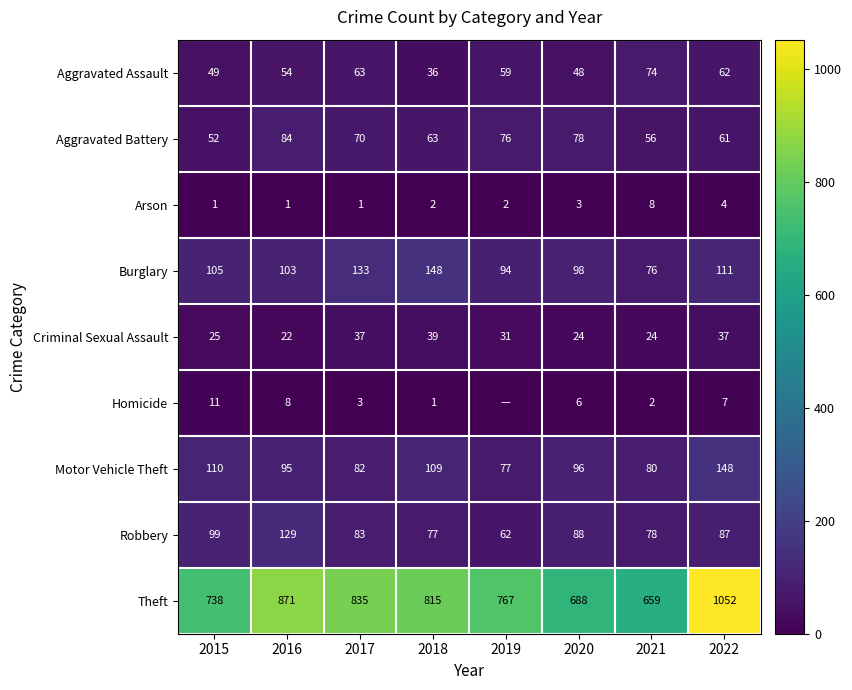

Is the value of Motor Vehicle Theft at 2017 greater than the value of Arson at 2018?

Yes